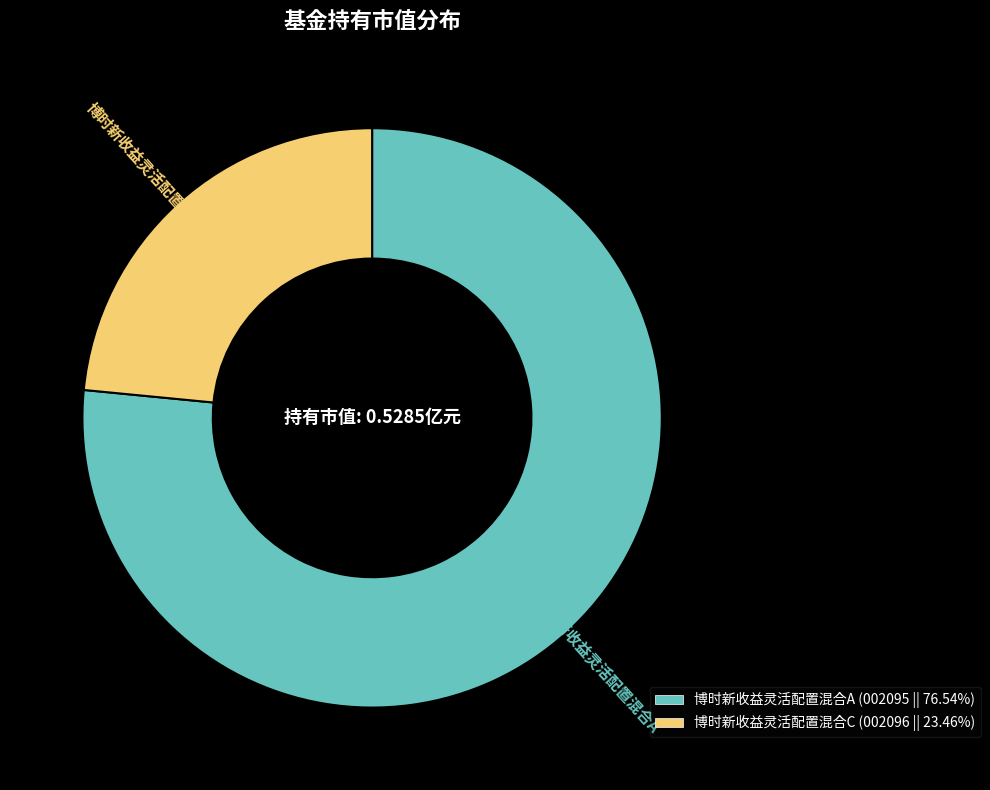

Between 博时新收益灵活配置混合C and 博时新收益灵活配置混合A, which is larger?

博时新收益灵活配置混合A